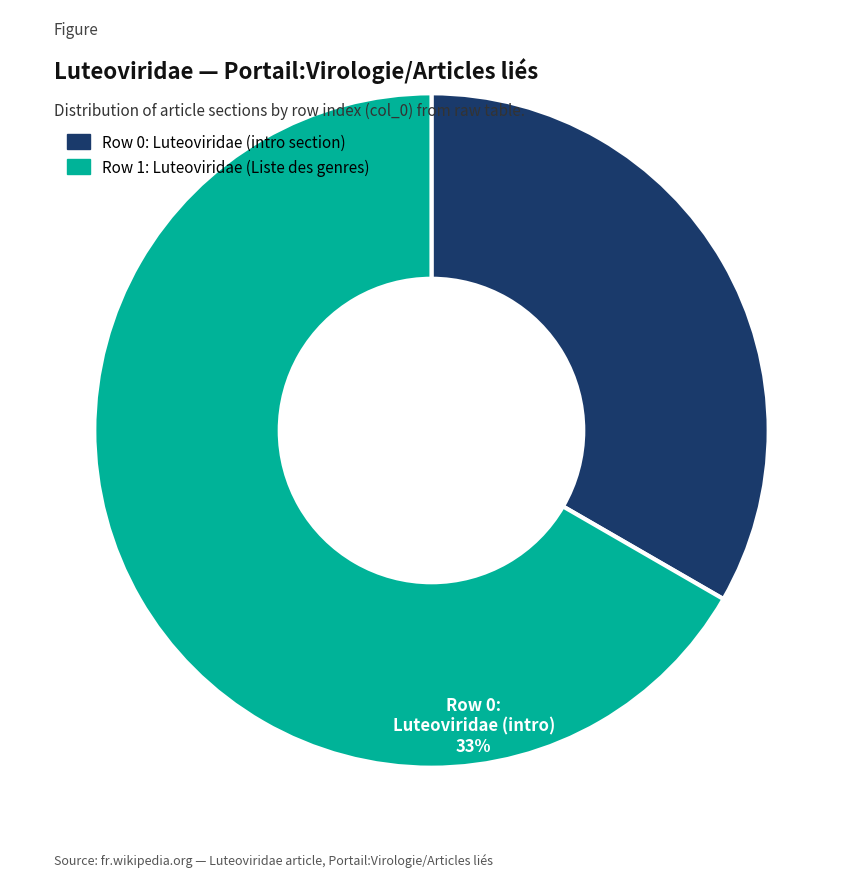

Do Row 1: Luteoviridae (Liste des genres) and Row 0: Luteoviridae (intro section) together represent more than half of the pie?

Yes